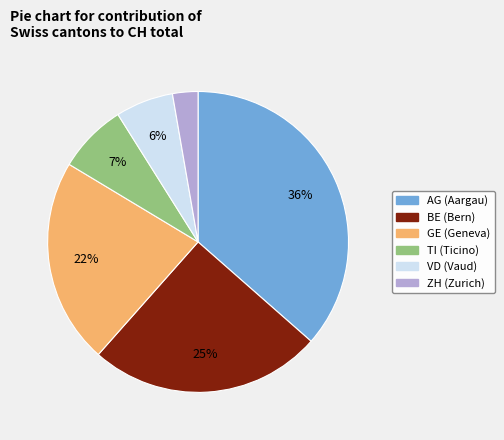

Is BE the majority of the pie?

No